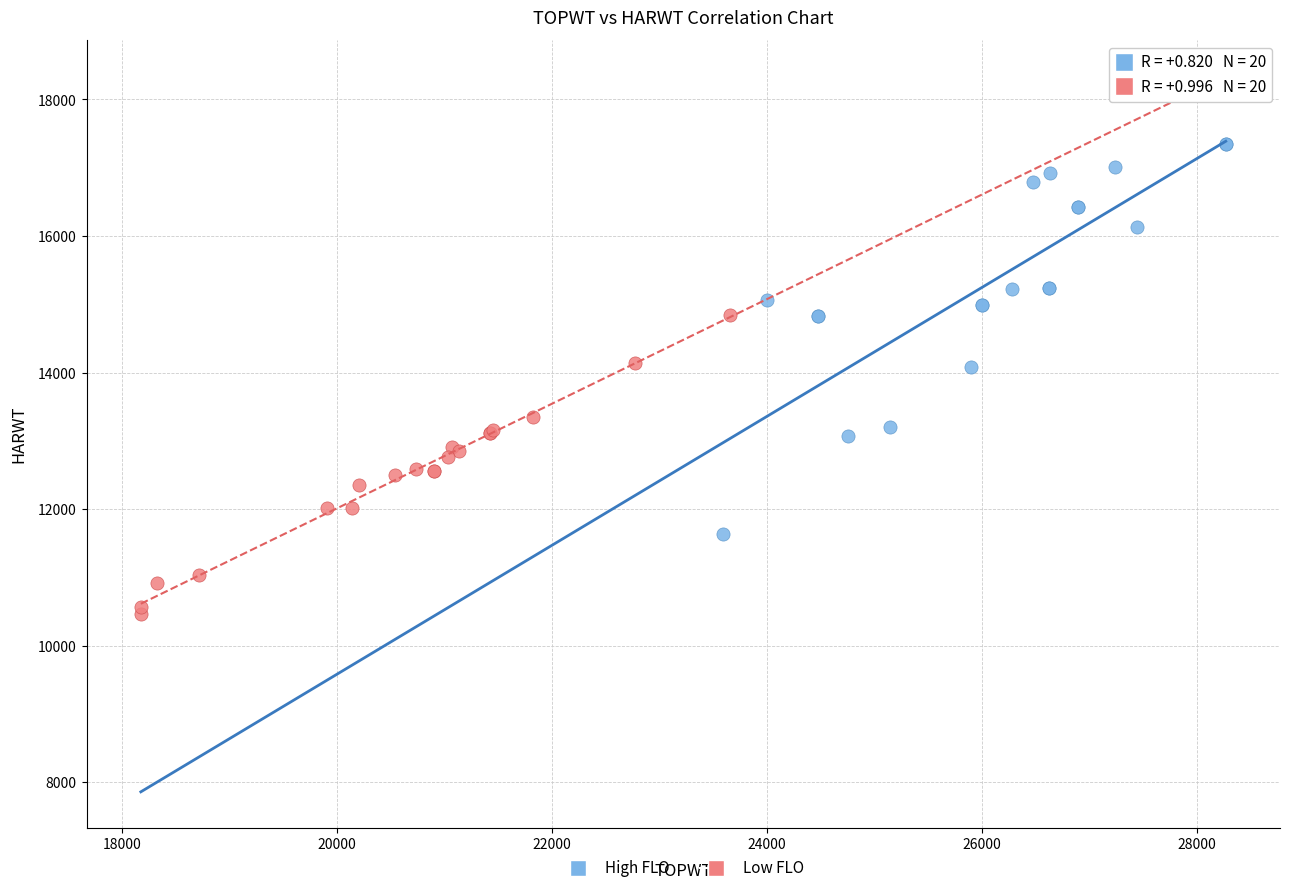

Which series has the widest spread of Y values?

High FLO